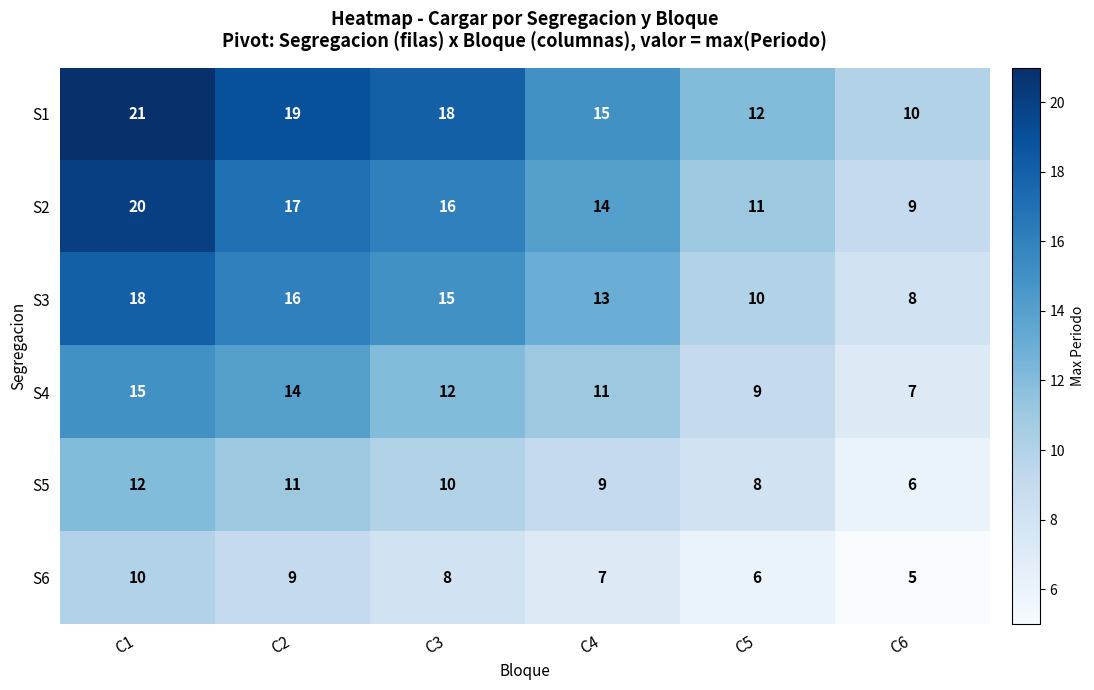

The value of S1 at C2 is 34. True or false?

False